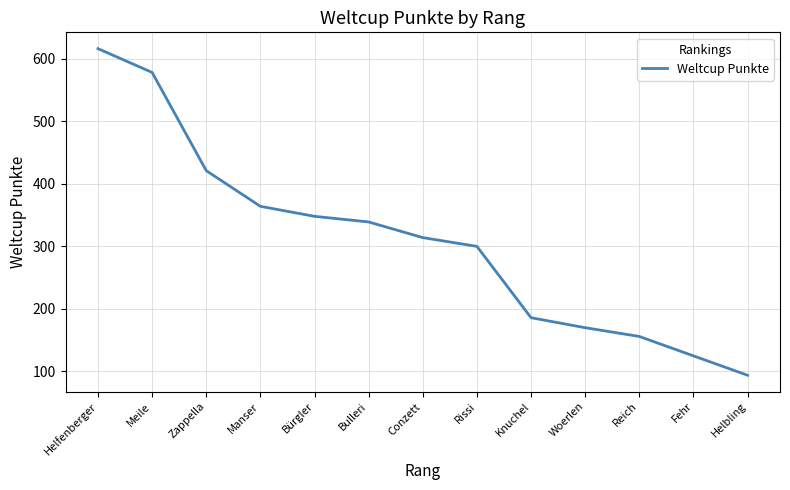

Rank the categories by value from highest to lowest.

Helfenberger, Meile, Zappella, Manser, Bürgler, Bulleri, Conzett, Rissi, Knuchel, Woerlen, Reich, Fehr, Helbling